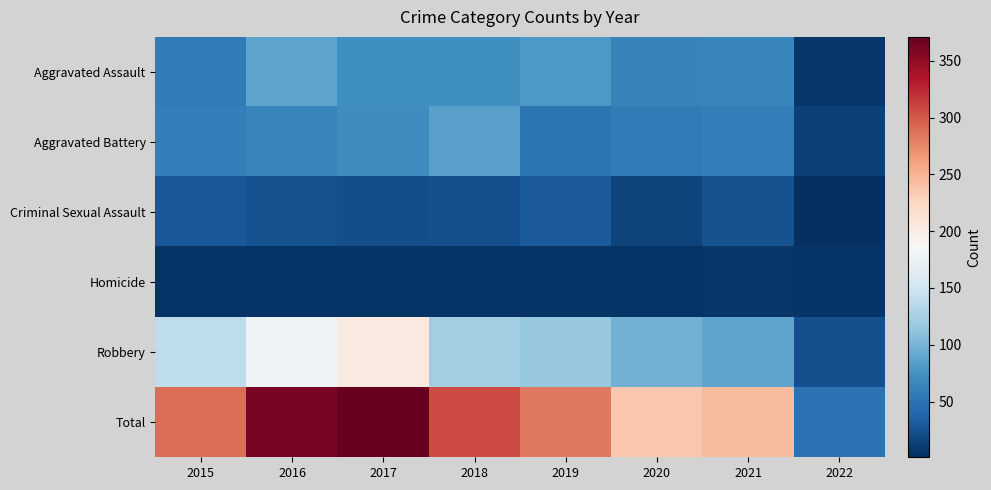

Reading left to right, transcribe all the data shown in this chart.

Aggravated Assault: 2015=56	2016=88	2017=72	2018=72	2019=80	2020=62	2021=66	2022=6
Aggravated Battery: 2015=60	2016=66	2017=71	2018=86	2019=53	2020=57	2021=60	2022=14
Criminal Sexual Assault: 2015=29	2016=25	2017=22	2018=24	2019=31	2020=15	2021=25	2022=1
Homicide: 2015=5	2016=4	2017=4	2018=4	2019=4	2020=5	2021=6	2022=5
Robbery: 2015=139	2016=178	2017=202	2018=121	2019=116	2020=97	2021=88	2022=23
Total: 2015=289	2016=361	2017=371	2018=307	2019=284	2020=236	2021=245	2022=49